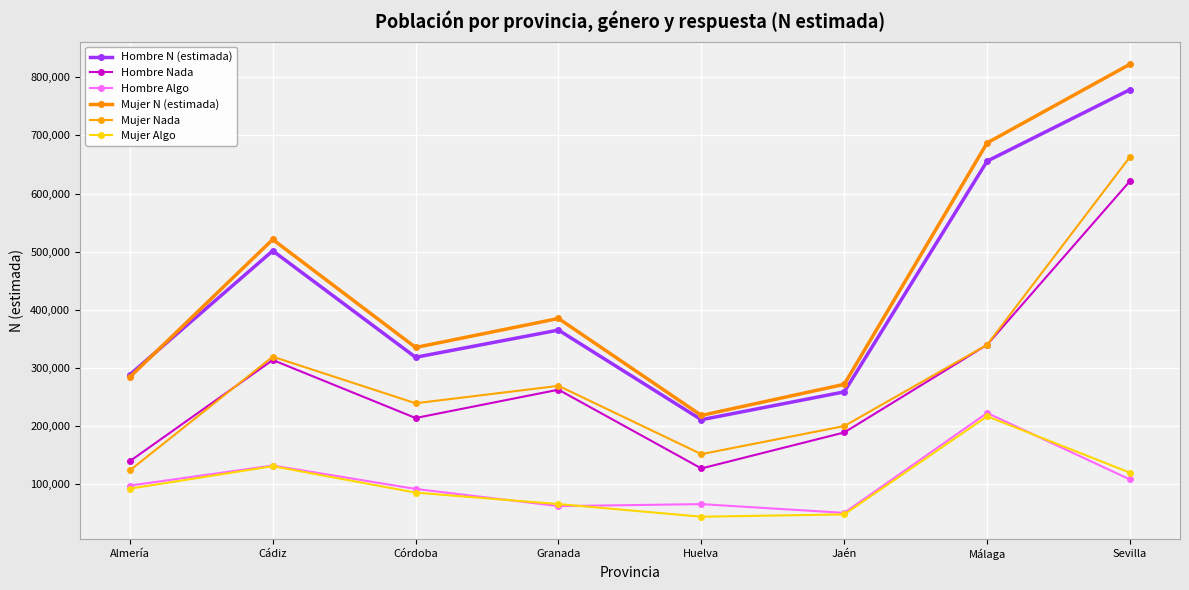

At Sevilla, list the series in order from smallest to largest.

Hombre Algo, Mujer Algo, Hombre Nada, Mujer Nada, Hombre N (estimada), Mujer N (estimada)